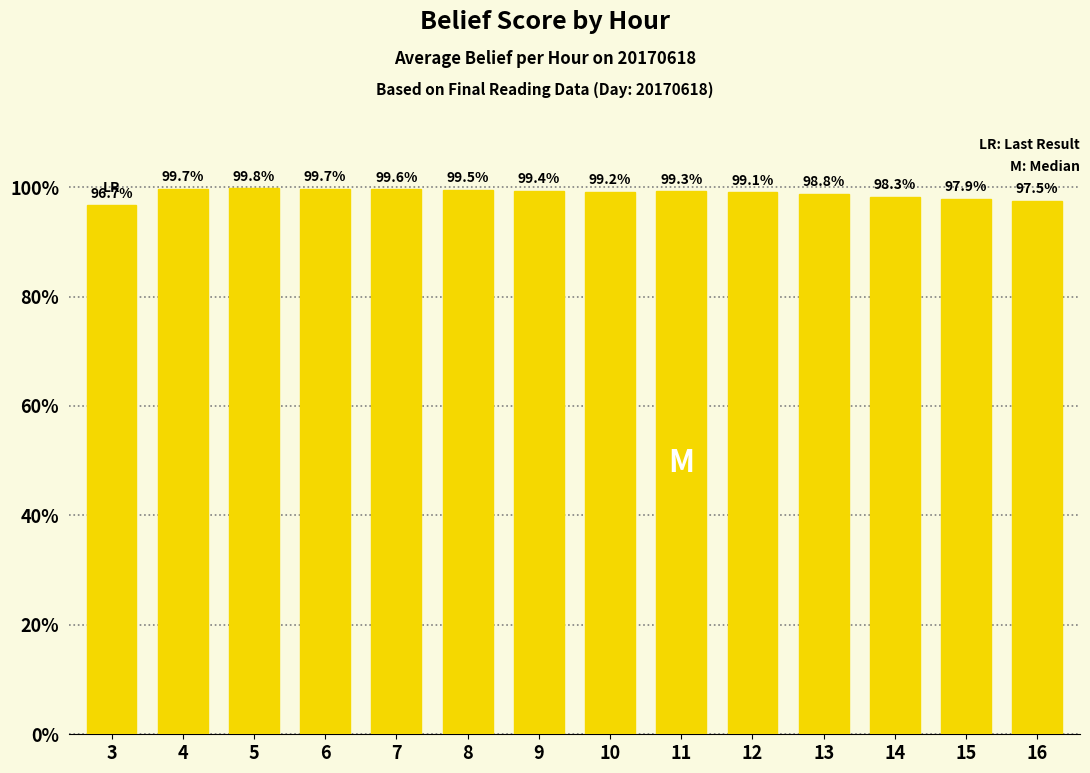

Where is the data nearest to the value 0?

3